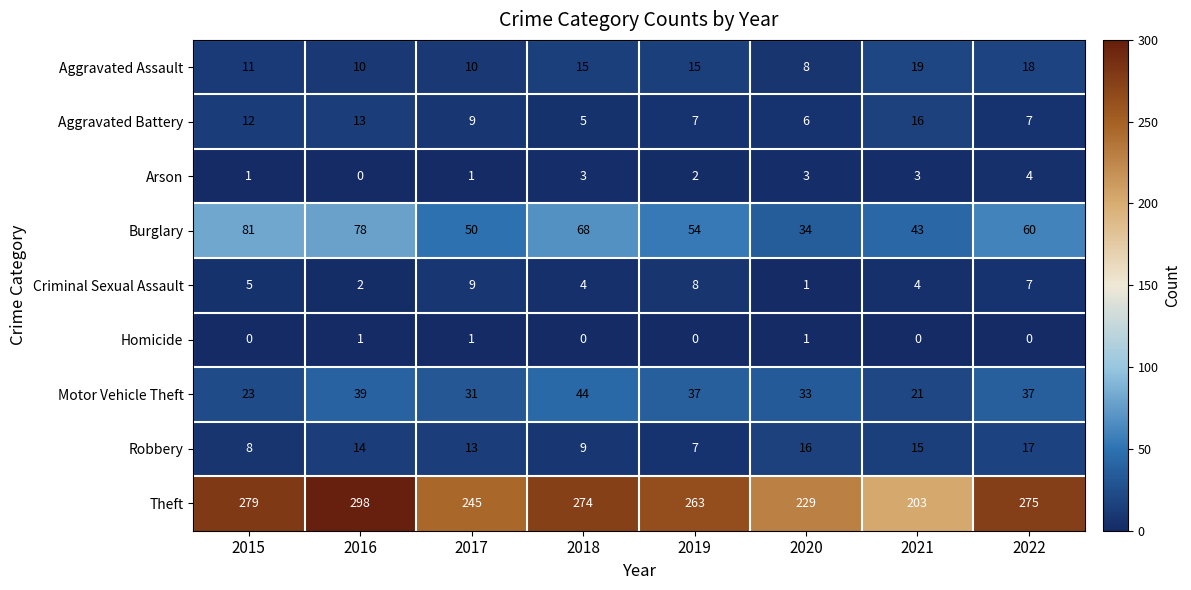

What is the spread (max minus min) of values at 2015?

279